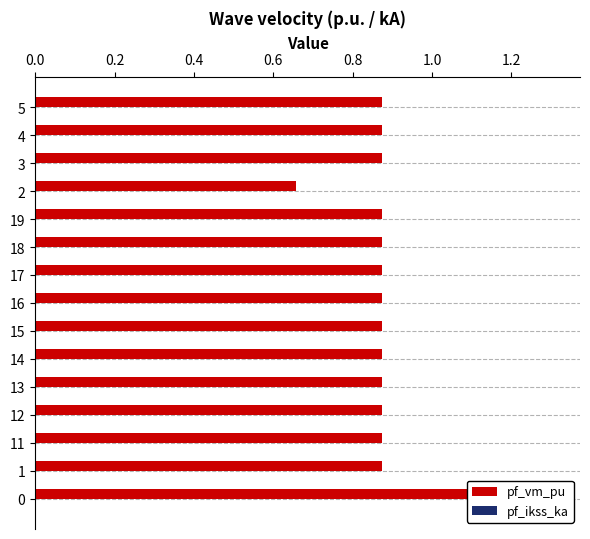

Read the pf_vm_pu value at 15.

0.9